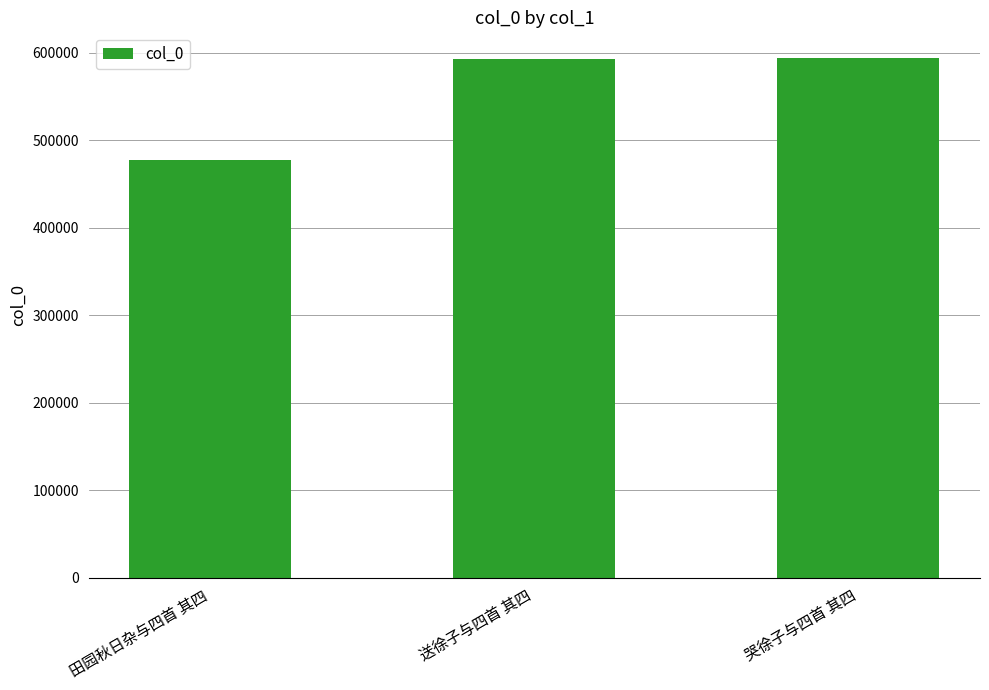

Count the number of data series in this chart.

1